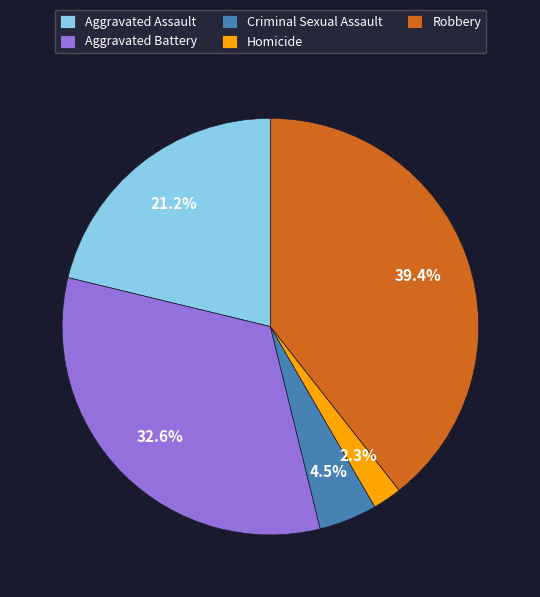

True or false: Aggravated Battery accounts for 46% of the total.

False